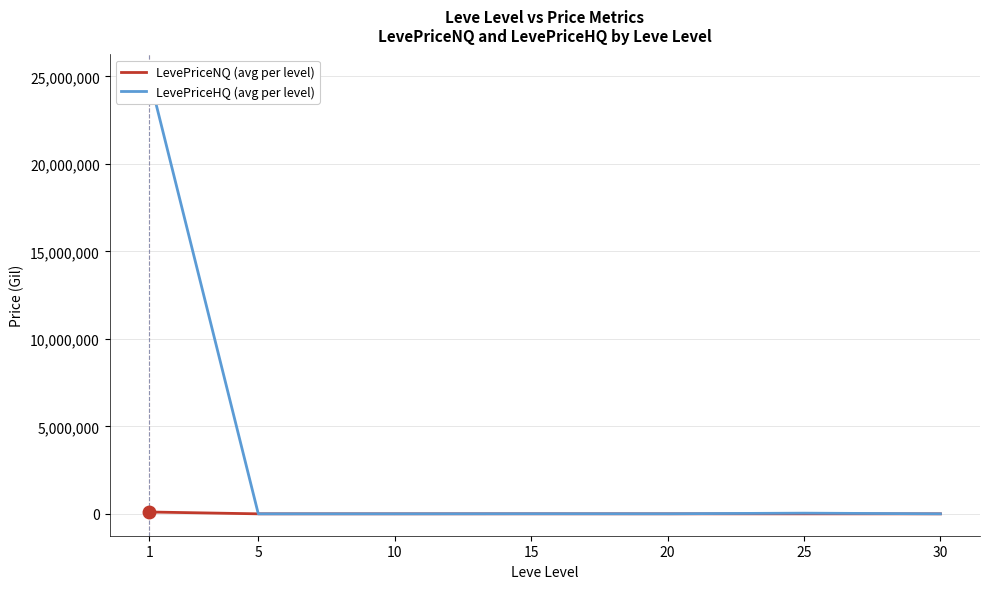

Reading left to right, extract all data points from this chart.

LevePriceNQ (avg per level): 1=106183.3	5=1318.5	10=1070.6	15=2436.0	20=1647.7	25=336.2	30=638.8
LevePriceHQ (avg per level): 1=25005235.0	5=1326.3	10=2350.0	15=6914.7	20=5329.7	25=39591.4	30=3111.4